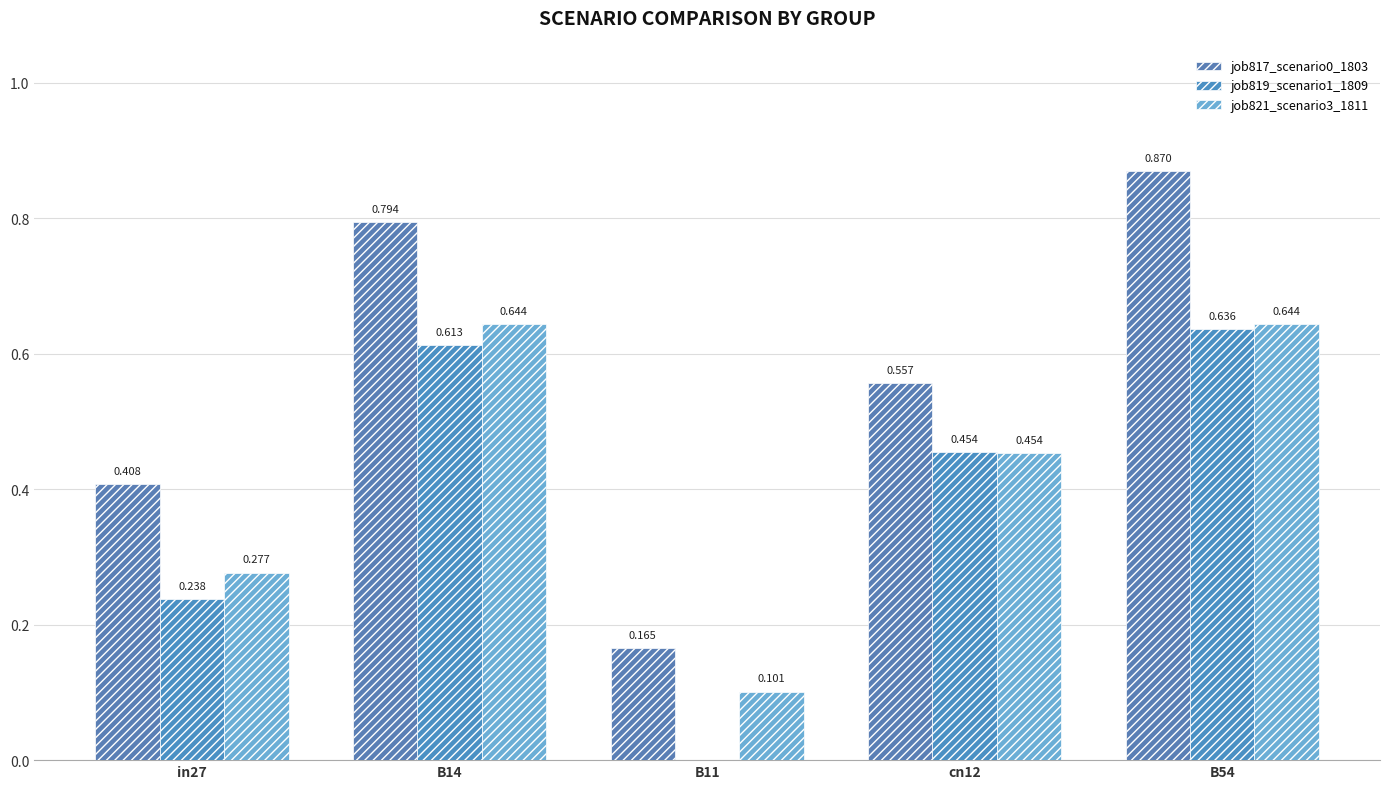

How many series are shown in this chart?

3